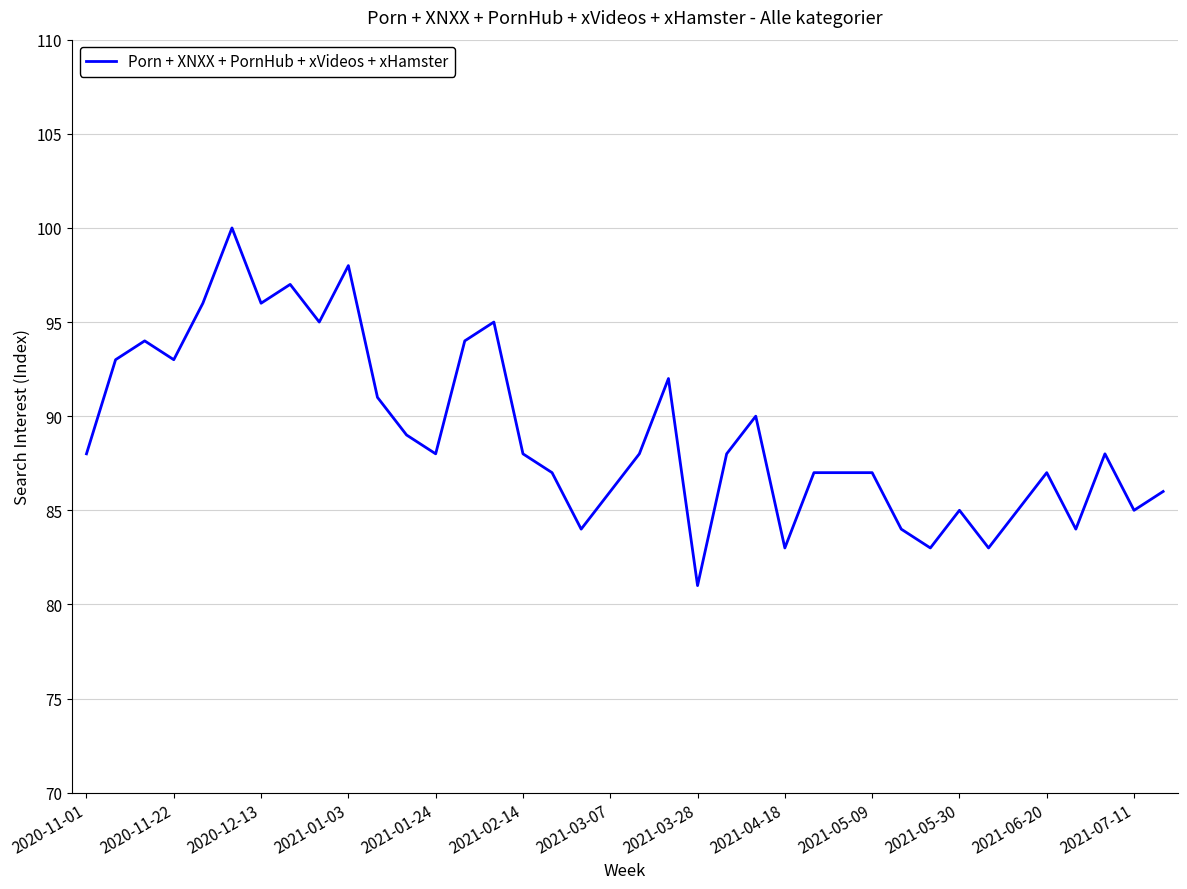

What is the sum of all values?

3385